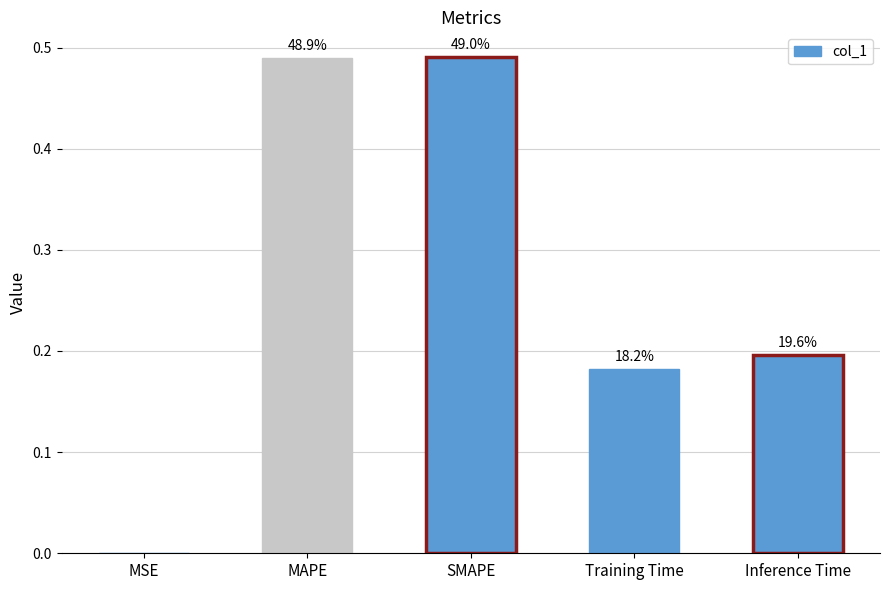

What is the sum of the values at Training Time and MSE?

0.2